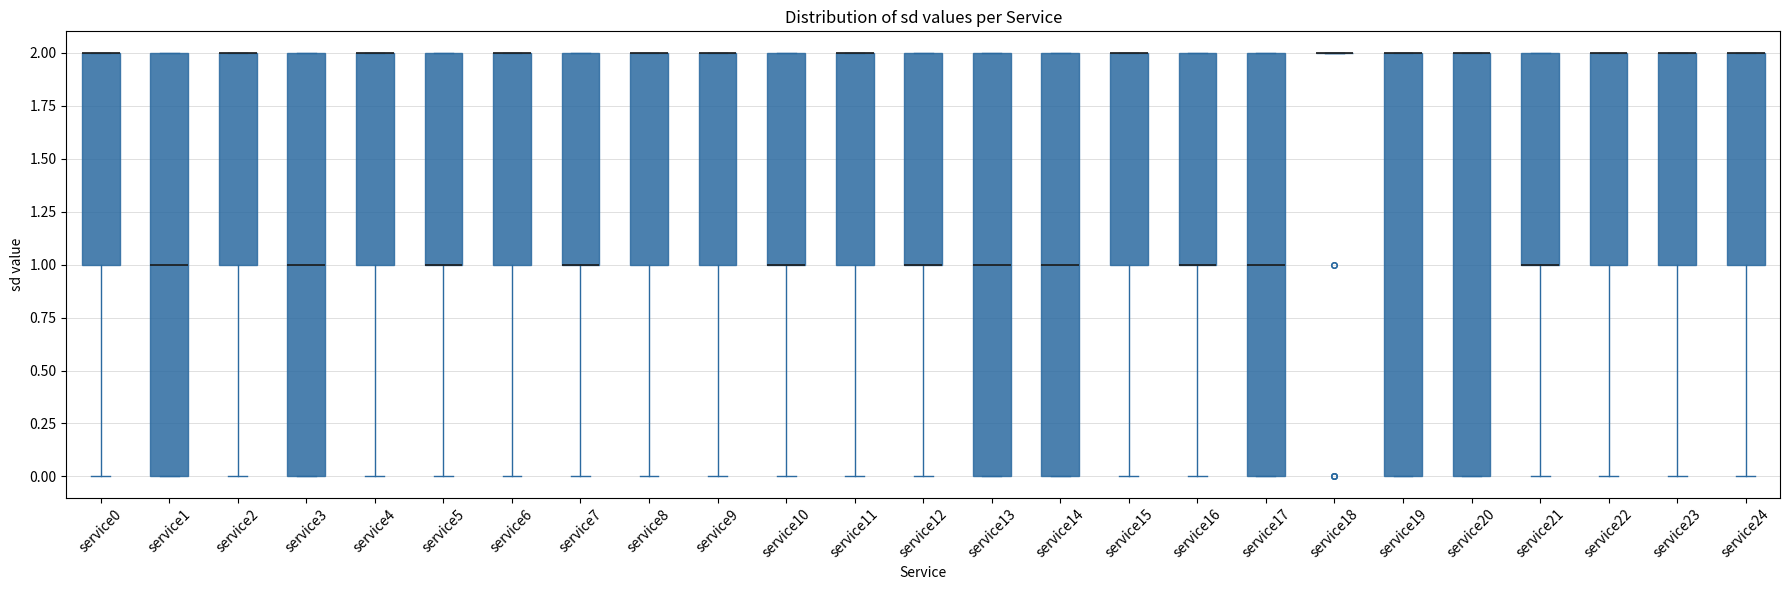

Reading left to right, read every box against the y-axis: the position of its median line, the range the box covers, and the ends of its whiskers. The values are not printed on the chart, so give them approximately, as read against the axis.

service0: median 2 (drawn on the box's upper edge), box 1 to 2, whiskers 0 to 2
service1: median 1, box 0 to 2, whiskers 0 to 2
service2: median 2 (drawn on the box's upper edge), box 1 to 2, whiskers 0 to 2
service3: median 1, box 0 to 2, whiskers 0 to 2
service4: median 2 (drawn on the box's upper edge), box 1 to 2, whiskers 0 to 2
service5: median 1 (drawn on the box's lower edge), box 1 to 2, whiskers 0 to 2
service6: median 2 (drawn on the box's upper edge), box 1 to 2, whiskers 0 to 2
service7: median 1 (drawn on the box's lower edge), box 1 to 2, whiskers 0 to 2
service8: median 2 (drawn on the box's upper edge), box 1 to 2, whiskers 0 to 2
service9: median 2 (drawn on the box's upper edge), box 1 to 2, whiskers 0 to 2
service10: median 1 (drawn on the box's lower edge), box 1 to 2, whiskers 0 to 2
service11: median 2 (drawn on the box's upper edge), box 1 to 2, whiskers 0 to 2
service12: median 1 (drawn on the box's lower edge), box 1 to 2, whiskers 0 to 2
service13: median 1, box 0 to 2, whiskers 0 to 2
service14: median 1, box 0 to 2, whiskers 0 to 2
service15: median 2 (drawn on the box's upper edge), box 1 to 2, whiskers 0 to 2
service16: median 1 (drawn on the box's lower edge), box 1 to 2, whiskers 0 to 2
service17: median 1, box 0 to 2, whiskers 0 to 2
service18: box collapsed to a line at 2, whiskers 2 to 2
service19: median 2 (drawn on the box's upper edge), box 0 to 2, whiskers 0 to 2
service20: median 2 (drawn on the box's upper edge), box 0 to 2, whiskers 0 to 2
service21: median 1 (drawn on the box's lower edge), box 1 to 2, whiskers 0 to 2
service22: median 2 (drawn on the box's upper edge), box 1 to 2, whiskers 0 to 2
service23: median 2 (drawn on the box's upper edge), box 1 to 2, whiskers 0 to 2
service24: median 2 (drawn on the box's upper edge), box 1 to 2, whiskers 0 to 2